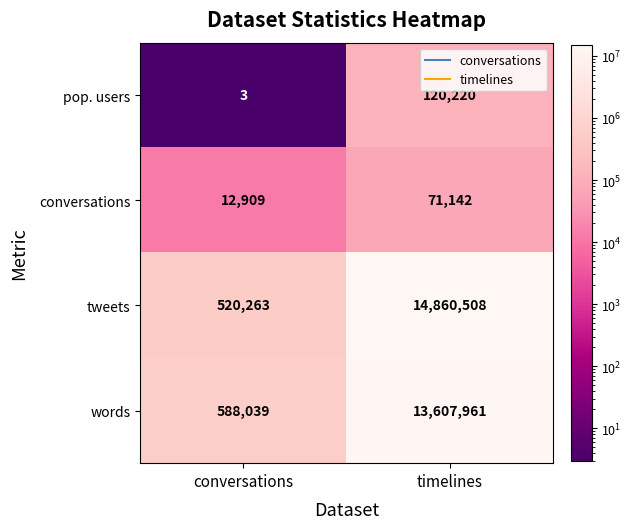

List the series in order of their peak value, lowest first.

conversations, pop. users, words, tweets